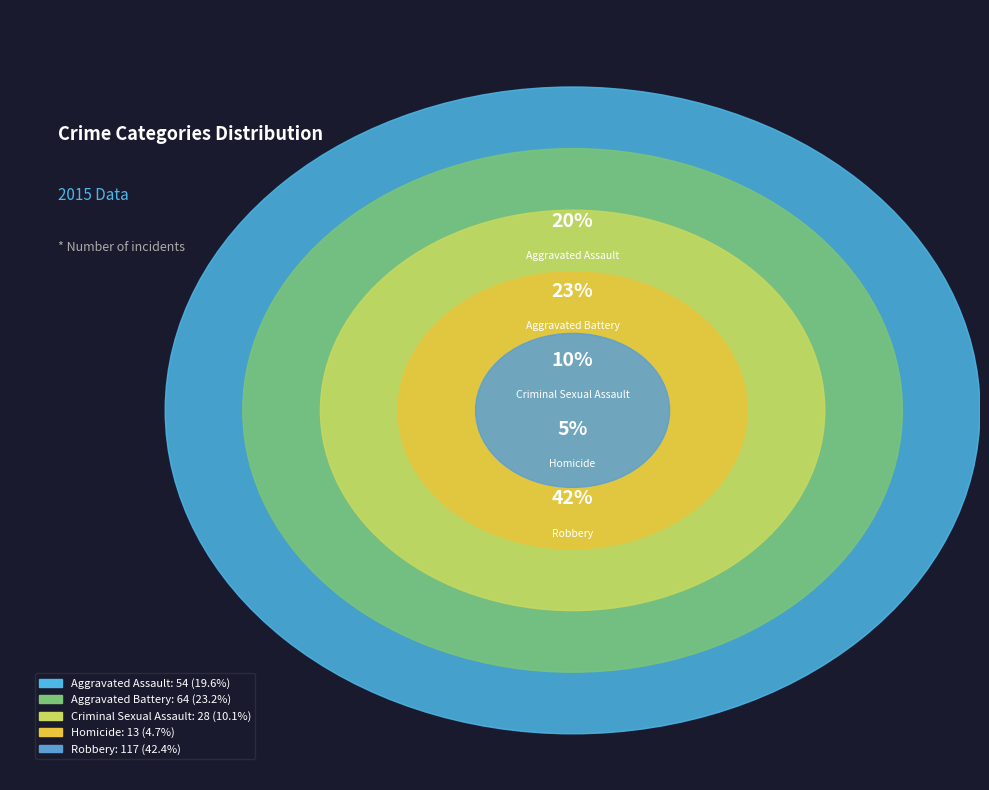

To the nearest percent, what is the difference between the largest and smallest slice percentages?

38%